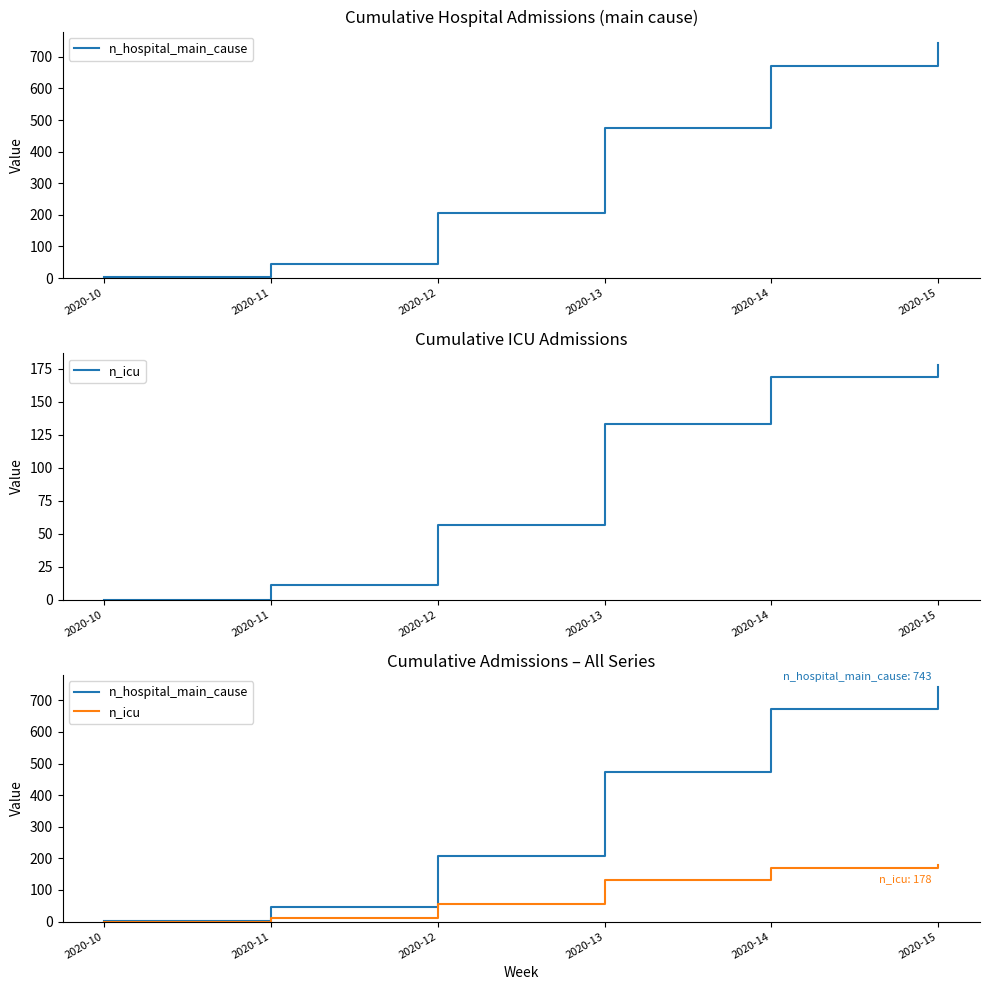

What is the average value of the n_icu series?

91